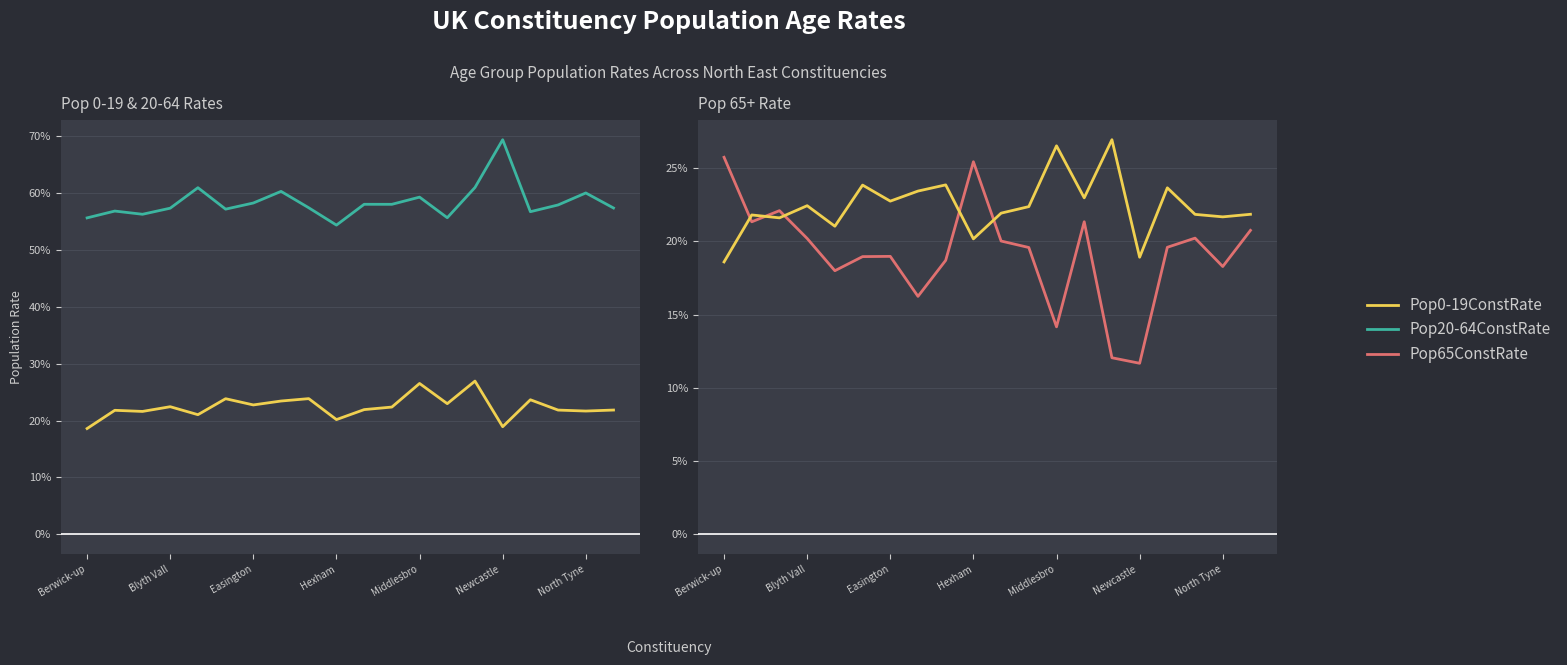

The Pop20-64ConstRate series shows 0.3 at 13. True or false?

False